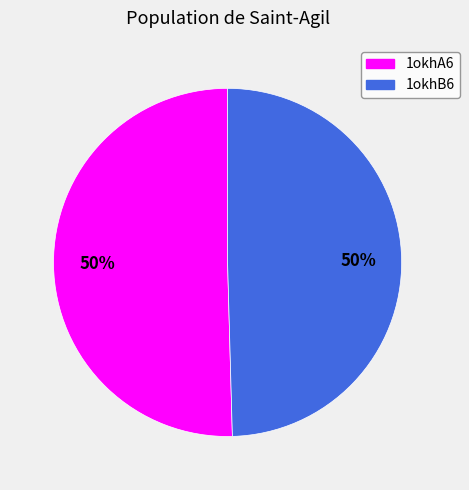

Is it true that 1okhA6 is 38% of the pie?

False